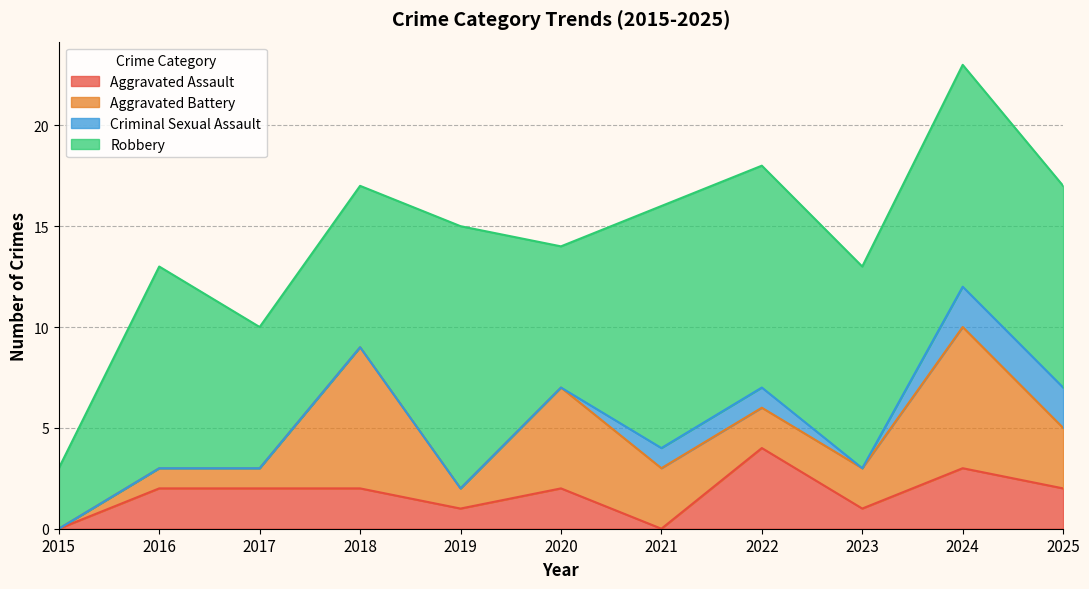

What is the value of the Criminal Sexual Assault point at the 7th from the left?

1